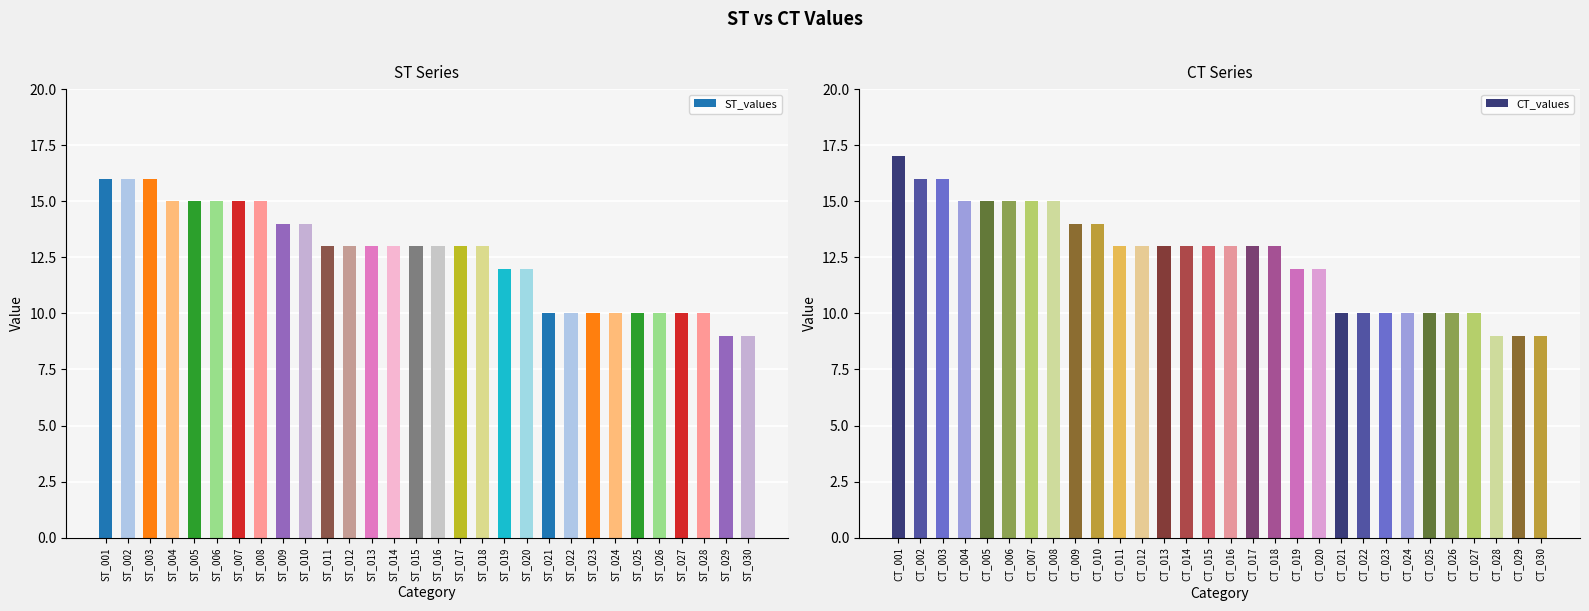

How many values in the CT_values series exceed 13?

10